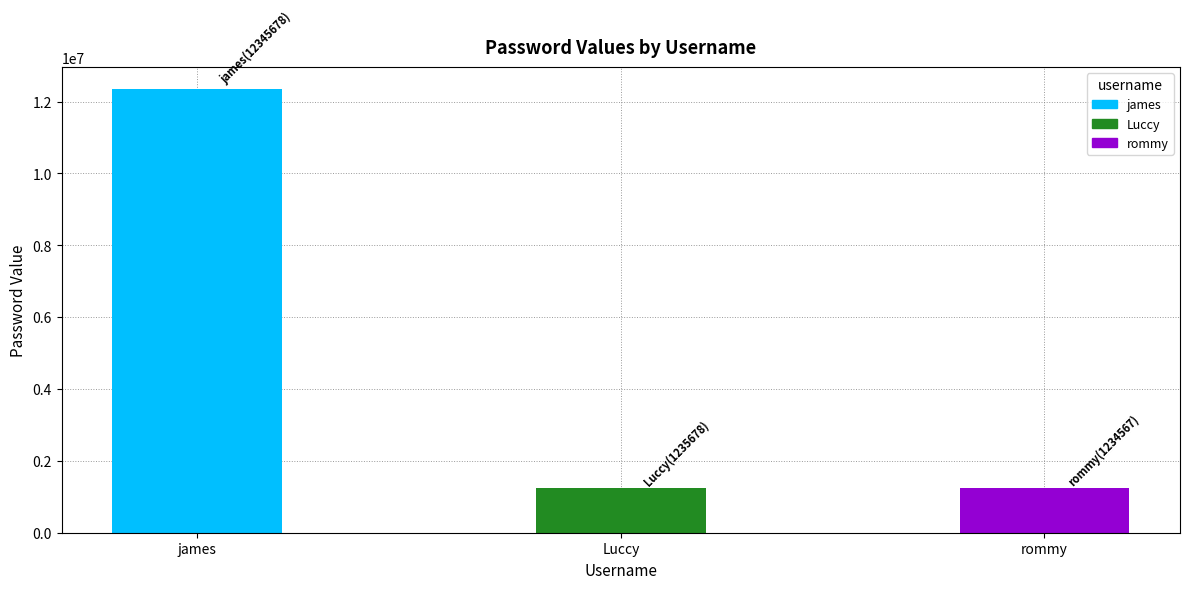

What is the smallest value displayed?

1234567